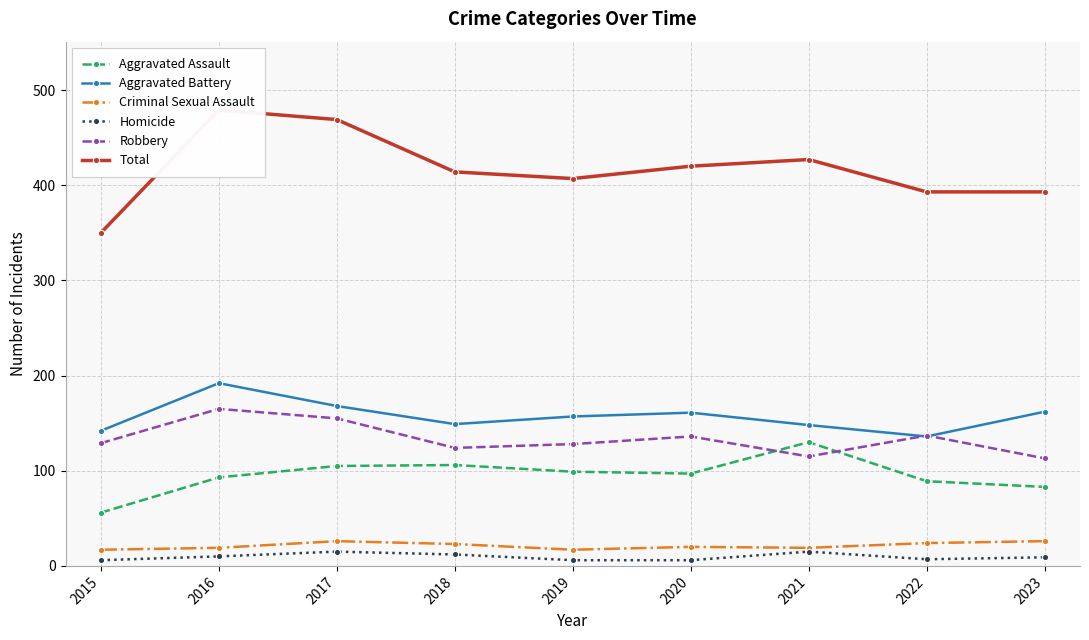

At how many categories does at least one series exceed 433?

2